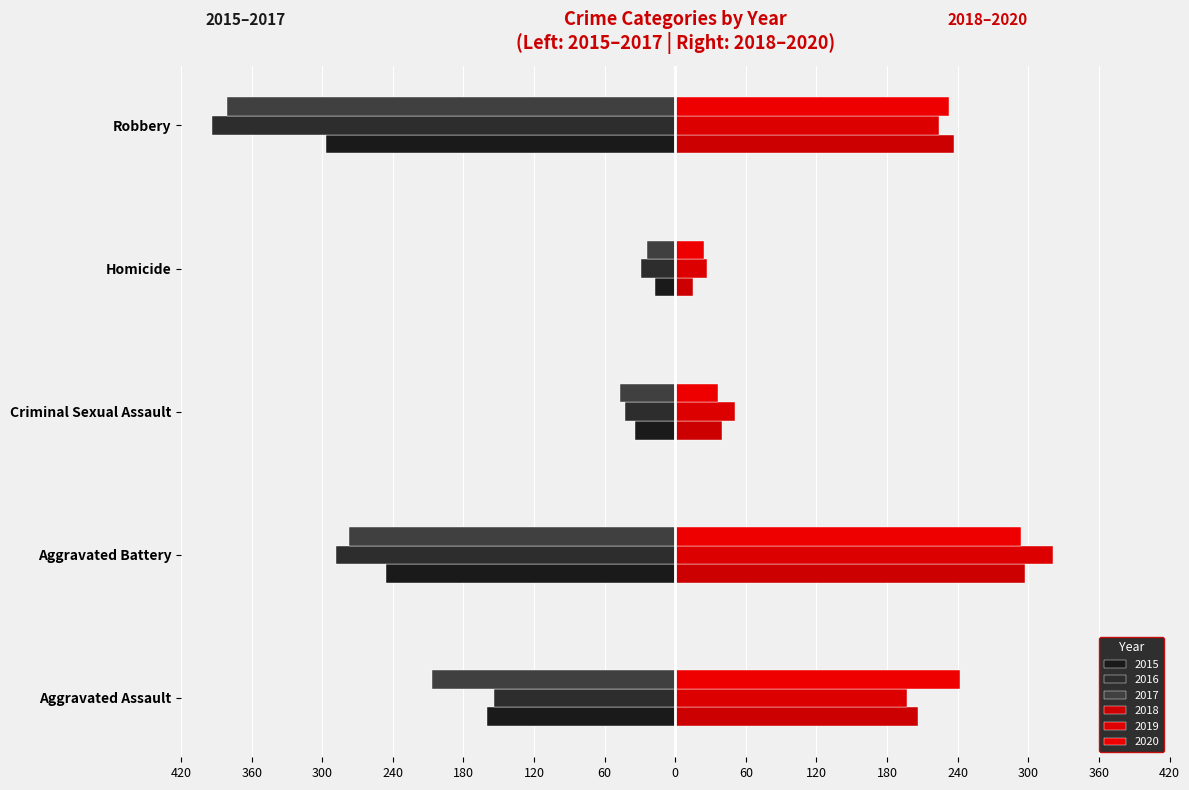

Rank the series by their maximum value, from highest to lowest.

2019, 2018, 2020, 2015, 2017, 2016